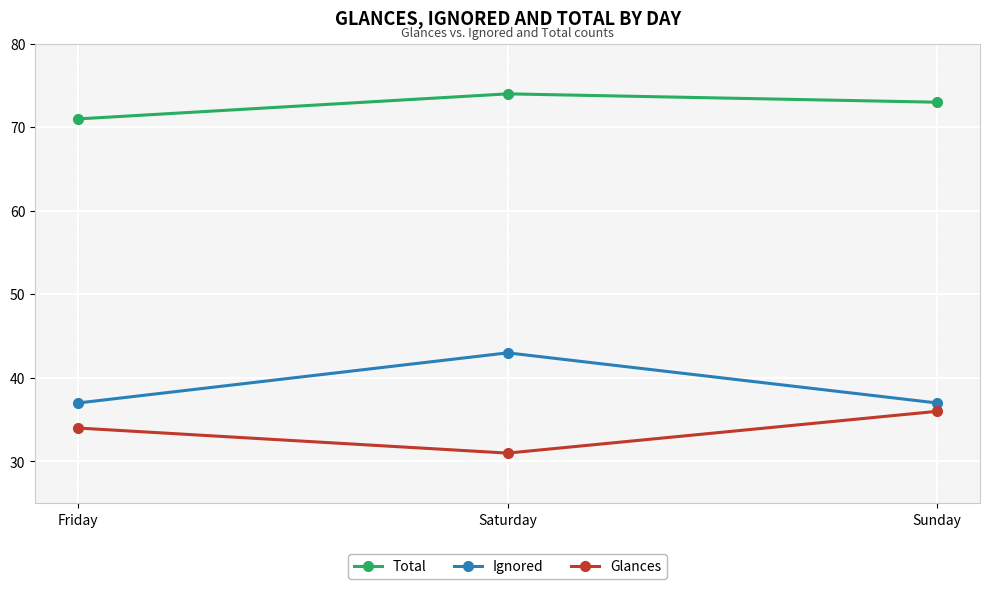

How many data points does each series have?

3